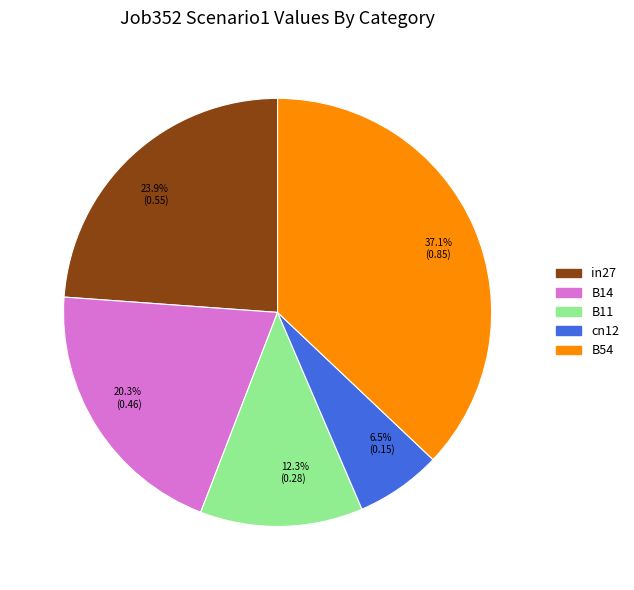

Count the number of slices in the pie.

5